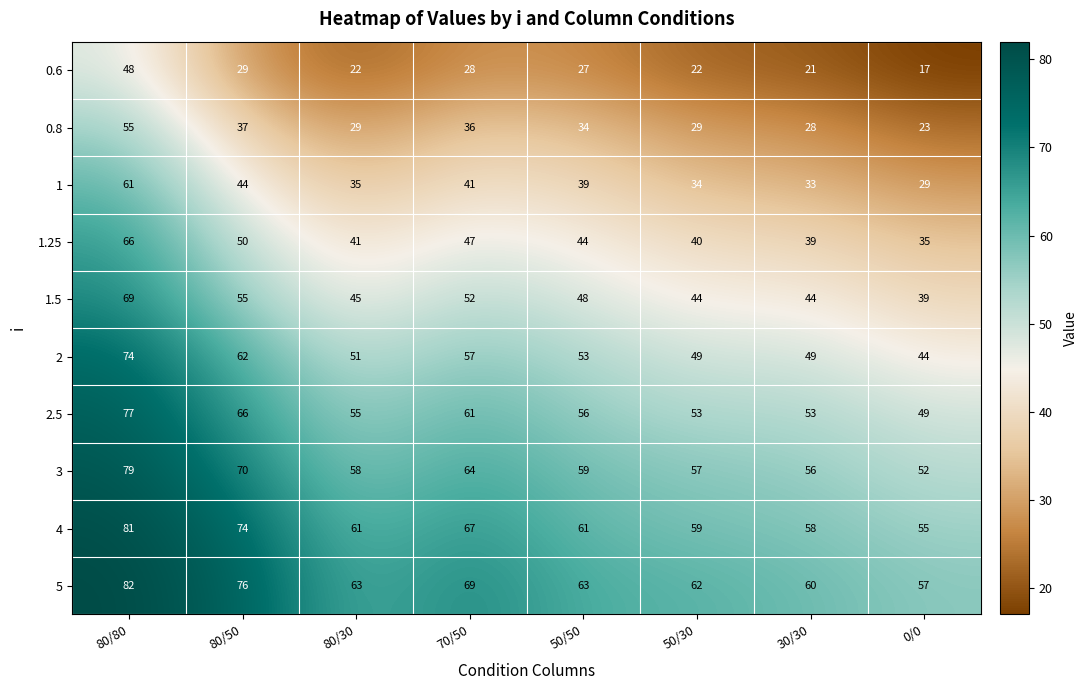

What is the difference between the second highest and minimum values in the 3 series?

18